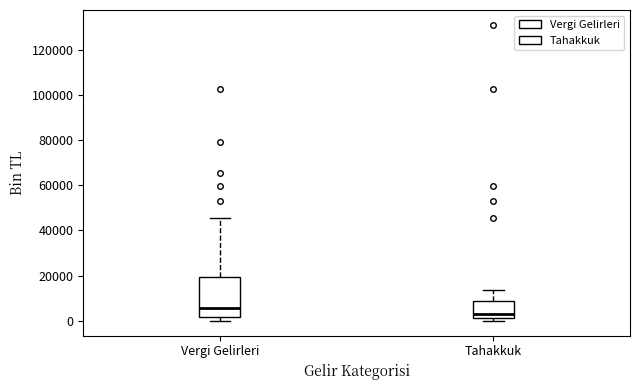

Which box is the tallest, from its lower edge to its upper edge?

Vergi Gelirleri